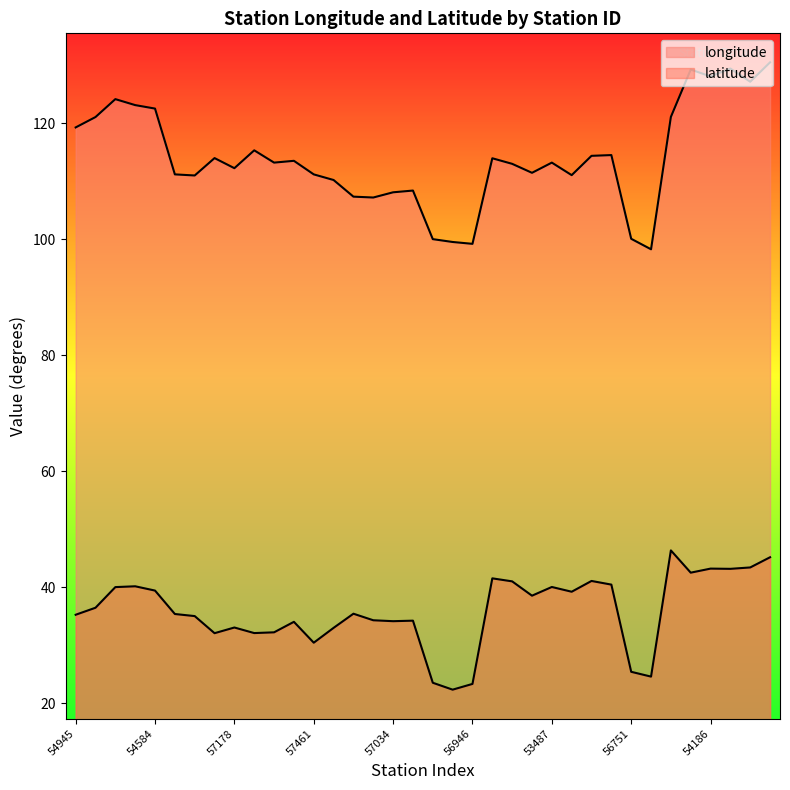

What is the maximum value shown in the chart?

130.6